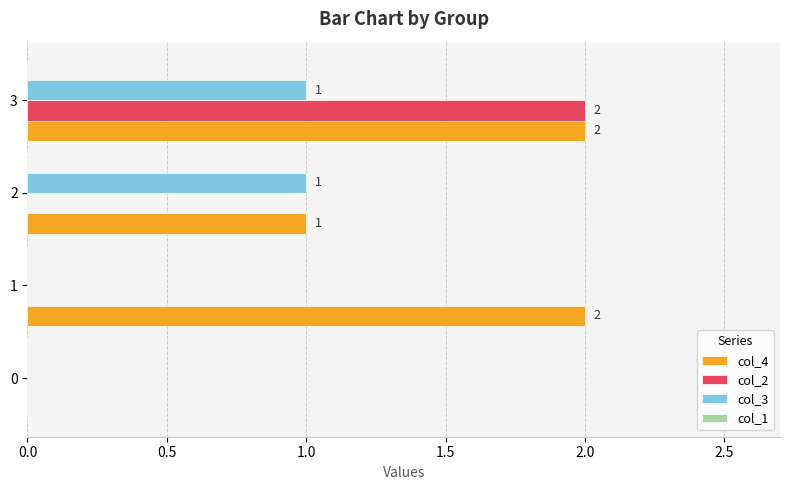

Which series has the largest total across all categories?

col_4